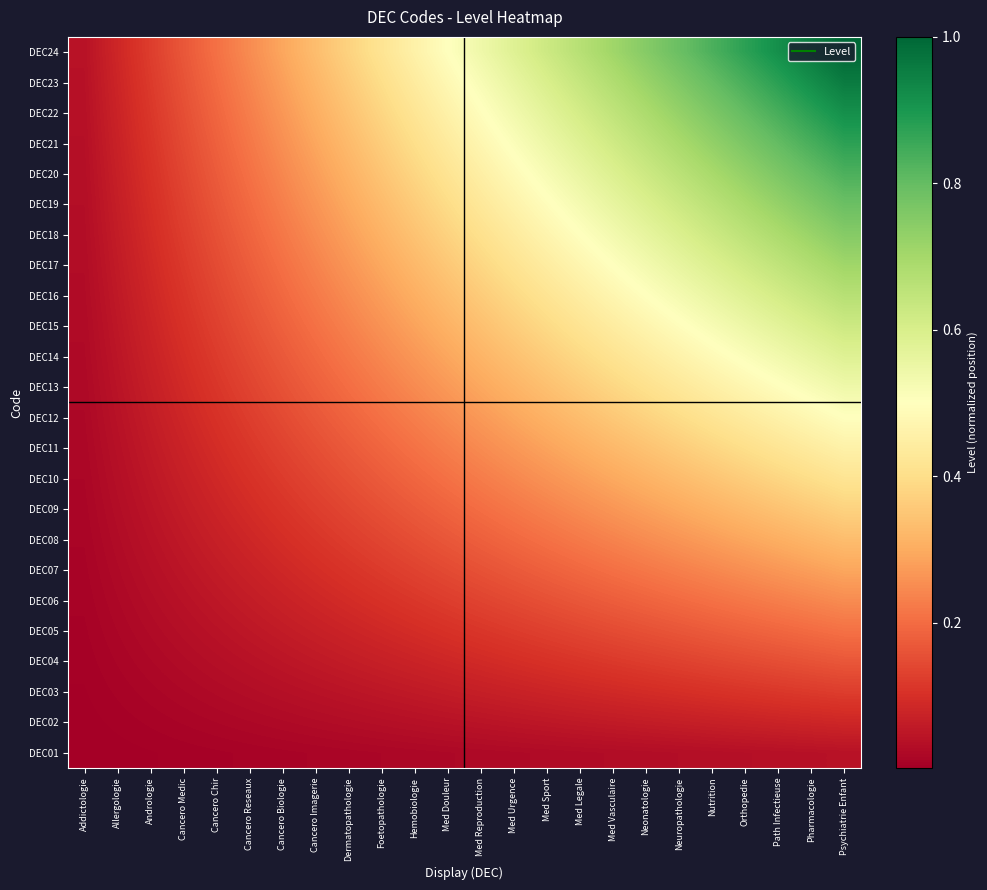

Reading left to right, transcribe all the data shown in this chart.

DEC01: Addictologie=0.0	Allergologie=0.0	Andrologie=0.0	Cancero Medic=0.0	Cancero Chir=0.0	Cancero Reseaux=0.0	Cancero Biologie=0.0	Cancero Imagerie=0.0	Dermatopathologie=0.0	Foetopathologie=0.0	Hemobiologie=0.0	Med Douleur=0.0	Med Reproduction=0.0	Med Urgence=0.0	Med Sport=0.0	Med Legale=0.0	Med Vasculaire=0.0	Neonatologie=0.0	Neuropathologie=0.0	Nutrition=0.0	Orthopedie=0.0	Path Infectieuse=0.0	Pharmacologie=0.0	Psychiatrie Enfant=0.0
DEC02: Addictologie=0.0	Allergologie=0.0	Andrologie=0.0	Cancero Medic=0.0	Cancero Chir=0.0	Cancero Reseaux=0.0	Cancero Biologie=0.0	Cancero Imagerie=0.0	Dermatopathologie=0.0	Foetopathologie=0.0	Hemobiologie=0.0	Med Douleur=0.0	Med Reproduction=0.0	Med Urgence=0.0	Med Sport=0.1	Med Legale=0.1	Med Vasculaire=0.1	Neonatologie=0.1	Neuropathologie=0.1	Nutrition=0.1	Orthopedie=0.1	Path Infectieuse=0.1	Pharmacologie=0.1	Psychiatrie Enfant=0.1
DEC03: Addictologie=0.0	Allergologie=0.0	Andrologie=0.0	Cancero Medic=0.0	Cancero Chir=0.0	Cancero Reseaux=0.0	Cancero Biologie=0.0	Cancero Imagerie=0.0	Dermatopathologie=0.0	Foetopathologie=0.1	Hemobiologie=0.1	Med Douleur=0.1	Med Reproduction=0.1	Med Urgence=0.1	Med Sport=0.1	Med Legale=0.1	Med Vasculaire=0.1	Neonatologie=0.1	Neuropathologie=0.1	Nutrition=0.1	Orthopedie=0.1	Path Infectieuse=0.1	Pharmacologie=0.1	Psychiatrie Enfant=0.1
DEC04: Addictologie=0.0	Allergologie=0.0	Andrologie=0.0	Cancero Medic=0.0	Cancero Chir=0.0	Cancero Reseaux=0.0	Cancero Biologie=0.0	Cancero Imagerie=0.1	Dermatopathologie=0.1	Foetopathologie=0.1	Hemobiologie=0.1	Med Douleur=0.1	Med Reproduction=0.1	Med Urgence=0.1	Med Sport=0.1	Med Legale=0.1	Med Vasculaire=0.1	Neonatologie=0.1	Neuropathologie=0.1	Nutrition=0.1	Orthopedie=0.1	Path Infectieuse=0.2	Pharmacologie=0.2	Psychiatrie Enfant=0.2
DEC05: Addictologie=0.0	Allergologie=0.0	Andrologie=0.0	Cancero Medic=0.0	Cancero Chir=0.0	Cancero Reseaux=0.1	Cancero Biologie=0.1	Cancero Imagerie=0.1	Dermatopathologie=0.1	Foetopathologie=0.1	Hemobiologie=0.1	Med Douleur=0.1	Med Reproduction=0.1	Med Urgence=0.1	Med Sport=0.1	Med Legale=0.1	Med Vasculaire=0.1	Neonatologie=0.2	Neuropathologie=0.2	Nutrition=0.2	Orthopedie=0.2	Path Infectieuse=0.2	Pharmacologie=0.2	Psychiatrie Enfant=0.2
DEC06: Addictologie=0.0	Allergologie=0.0	Andrologie=0.0	Cancero Medic=0.0	Cancero Chir=0.1	Cancero Reseaux=0.1	Cancero Biologie=0.1	Cancero Imagerie=0.1	Dermatopathologie=0.1	Foetopathologie=0.1	Hemobiologie=0.1	Med Douleur=0.1	Med Reproduction=0.1	Med Urgence=0.1	Med Sport=0.2	Med Legale=0.2	Med Vasculaire=0.2	Neonatologie=0.2	Neuropathologie=0.2	Nutrition=0.2	Orthopedie=0.2	Path Infectieuse=0.2	Pharmacologie=0.2	Psychiatrie Enfant=0.2
DEC07: Addictologie=0.0	Allergologie=0.0	Andrologie=0.0	Cancero Medic=0.0	Cancero Chir=0.1	Cancero Reseaux=0.1	Cancero Biologie=0.1	Cancero Imagerie=0.1	Dermatopathologie=0.1	Foetopathologie=0.1	Hemobiologie=0.1	Med Douleur=0.1	Med Reproduction=0.2	Med Urgence=0.2	Med Sport=0.2	Med Legale=0.2	Med Vasculaire=0.2	Neonatologie=0.2	Neuropathologie=0.2	Nutrition=0.2	Orthopedie=0.3	Path Infectieuse=0.3	Pharmacologie=0.3	Psychiatrie Enfant=0.3
DEC08: Addictologie=0.0	Allergologie=0.0	Andrologie=0.0	Cancero Medic=0.1	Cancero Chir=0.1	Cancero Reseaux=0.1	Cancero Biologie=0.1	Cancero Imagerie=0.1	Dermatopathologie=0.1	Foetopathologie=0.1	Hemobiologie=0.2	Med Douleur=0.2	Med Reproduction=0.2	Med Urgence=0.2	Med Sport=0.2	Med Legale=0.2	Med Vasculaire=0.2	Neonatologie=0.2	Neuropathologie=0.3	Nutrition=0.3	Orthopedie=0.3	Path Infectieuse=0.3	Pharmacologie=0.3	Psychiatrie Enfant=0.3
DEC09: Addictologie=0.0	Allergologie=0.0	Andrologie=0.0	Cancero Medic=0.1	Cancero Chir=0.1	Cancero Reseaux=0.1	Cancero Biologie=0.1	Cancero Imagerie=0.1	Dermatopathologie=0.1	Foetopathologie=0.2	Hemobiologie=0.2	Med Douleur=0.2	Med Reproduction=0.2	Med Urgence=0.2	Med Sport=0.2	Med Legale=0.2	Med Vasculaire=0.3	Neonatologie=0.3	Neuropathologie=0.3	Nutrition=0.3	Orthopedie=0.3	Path Infectieuse=0.3	Pharmacologie=0.4	Psychiatrie Enfant=0.4
DEC10: Addictologie=0.0	Allergologie=0.0	Andrologie=0.1	Cancero Medic=0.1	Cancero Chir=0.1	Cancero Reseaux=0.1	Cancero Biologie=0.1	Cancero Imagerie=0.1	Dermatopathologie=0.2	Foetopathologie=0.2	Hemobiologie=0.2	Med Douleur=0.2	Med Reproduction=0.2	Med Urgence=0.2	Med Sport=0.3	Med Legale=0.3	Med Vasculaire=0.3	Neonatologie=0.3	Neuropathologie=0.3	Nutrition=0.3	Orthopedie=0.4	Path Infectieuse=0.4	Pharmacologie=0.4	Psychiatrie Enfant=0.4
DEC11: Addictologie=0.0	Allergologie=0.0	Andrologie=0.1	Cancero Medic=0.1	Cancero Chir=0.1	Cancero Reseaux=0.1	Cancero Biologie=0.1	Cancero Imagerie=0.2	Dermatopathologie=0.2	Foetopathologie=0.2	Hemobiologie=0.2	Med Douleur=0.2	Med Reproduction=0.2	Med Urgence=0.3	Med Sport=0.3	Med Legale=0.3	Med Vasculaire=0.3	Neonatologie=0.3	Neuropathologie=0.4	Nutrition=0.4	Orthopedie=0.4	Path Infectieuse=0.4	Pharmacologie=0.4	Psychiatrie Enfant=0.5
DEC12: Addictologie=0.0	Allergologie=0.0	Andrologie=0.1	Cancero Medic=0.1	Cancero Chir=0.1	Cancero Reseaux=0.1	Cancero Biologie=0.1	Cancero Imagerie=0.2	Dermatopathologie=0.2	Foetopathologie=0.2	Hemobiologie=0.2	Med Douleur=0.2	Med Reproduction=0.3	Med Urgence=0.3	Med Sport=0.3	Med Legale=0.3	Med Vasculaire=0.4	Neonatologie=0.4	Neuropathologie=0.4	Nutrition=0.4	Orthopedie=0.4	Path Infectieuse=0.5	Pharmacologie=0.5	Psychiatrie Enfant=0.5
DEC13: Addictologie=0.0	Allergologie=0.0	Andrologie=0.1	Cancero Medic=0.1	Cancero Chir=0.1	Cancero Reseaux=0.1	Cancero Biologie=0.2	Cancero Imagerie=0.2	Dermatopathologie=0.2	Foetopathologie=0.2	Hemobiologie=0.2	Med Douleur=0.3	Med Reproduction=0.3	Med Urgence=0.3	Med Sport=0.3	Med Legale=0.4	Med Vasculaire=0.4	Neonatologie=0.4	Neuropathologie=0.4	Nutrition=0.5	Orthopedie=0.5	Path Infectieuse=0.5	Pharmacologie=0.5	Psychiatrie Enfant=0.5
DEC14: Addictologie=0.0	Allergologie=0.0	Andrologie=0.1	Cancero Medic=0.1	Cancero Chir=0.1	Cancero Reseaux=0.1	Cancero Biologie=0.2	Cancero Imagerie=0.2	Dermatopathologie=0.2	Foetopathologie=0.2	Hemobiologie=0.3	Med Douleur=0.3	Med Reproduction=0.3	Med Urgence=0.3	Med Sport=0.4	Med Legale=0.4	Med Vasculaire=0.4	Neonatologie=0.4	Neuropathologie=0.5	Nutrition=0.5	Orthopedie=0.5	Path Infectieuse=0.5	Pharmacologie=0.6	Psychiatrie Enfant=0.6
DEC15: Addictologie=0.0	Allergologie=0.1	Andrologie=0.1	Cancero Medic=0.1	Cancero Chir=0.1	Cancero Reseaux=0.2	Cancero Biologie=0.2	Cancero Imagerie=0.2	Dermatopathologie=0.2	Foetopathologie=0.3	Hemobiologie=0.3	Med Douleur=0.3	Med Reproduction=0.3	Med Urgence=0.4	Med Sport=0.4	Med Legale=0.4	Med Vasculaire=0.4	Neonatologie=0.5	Neuropathologie=0.5	Nutrition=0.5	Orthopedie=0.5	Path Infectieuse=0.6	Pharmacologie=0.6	Psychiatrie Enfant=0.6
DEC16: Addictologie=0.0	Allergologie=0.1	Andrologie=0.1	Cancero Medic=0.1	Cancero Chir=0.1	Cancero Reseaux=0.2	Cancero Biologie=0.2	Cancero Imagerie=0.2	Dermatopathologie=0.2	Foetopathologie=0.3	Hemobiologie=0.3	Med Douleur=0.3	Med Reproduction=0.4	Med Urgence=0.4	Med Sport=0.4	Med Legale=0.4	Med Vasculaire=0.5	Neonatologie=0.5	Neuropathologie=0.5	Nutrition=0.6	Orthopedie=0.6	Path Infectieuse=0.6	Pharmacologie=0.6	Psychiatrie Enfant=0.7
DEC17: Addictologie=0.0	Allergologie=0.1	Andrologie=0.1	Cancero Medic=0.1	Cancero Chir=0.1	Cancero Reseaux=0.2	Cancero Biologie=0.2	Cancero Imagerie=0.2	Dermatopathologie=0.3	Foetopathologie=0.3	Hemobiologie=0.3	Med Douleur=0.4	Med Reproduction=0.4	Med Urgence=0.4	Med Sport=0.4	Med Legale=0.5	Med Vasculaire=0.5	Neonatologie=0.5	Neuropathologie=0.6	Nutrition=0.6	Orthopedie=0.6	Path Infectieuse=0.6	Pharmacologie=0.7	Psychiatrie Enfant=0.7
DEC18: Addictologie=0.0	Allergologie=0.1	Andrologie=0.1	Cancero Medic=0.1	Cancero Chir=0.2	Cancero Reseaux=0.2	Cancero Biologie=0.2	Cancero Imagerie=0.2	Dermatopathologie=0.3	Foetopathologie=0.3	Hemobiologie=0.3	Med Douleur=0.4	Med Reproduction=0.4	Med Urgence=0.4	Med Sport=0.5	Med Legale=0.5	Med Vasculaire=0.5	Neonatologie=0.6	Neuropathologie=0.6	Nutrition=0.6	Orthopedie=0.7	Path Infectieuse=0.7	Pharmacologie=0.7	Psychiatrie Enfant=0.8
DEC19: Addictologie=0.0	Allergologie=0.1	Andrologie=0.1	Cancero Medic=0.1	Cancero Chir=0.2	Cancero Reseaux=0.2	Cancero Biologie=0.2	Cancero Imagerie=0.3	Dermatopathologie=0.3	Foetopathologie=0.3	Hemobiologie=0.4	Med Douleur=0.4	Med Reproduction=0.4	Med Urgence=0.5	Med Sport=0.5	Med Legale=0.5	Med Vasculaire=0.6	Neonatologie=0.6	Neuropathologie=0.6	Nutrition=0.7	Orthopedie=0.7	Path Infectieuse=0.7	Pharmacologie=0.8	Psychiatrie Enfant=0.8
DEC20: Addictologie=0.0	Allergologie=0.1	Andrologie=0.1	Cancero Medic=0.1	Cancero Chir=0.2	Cancero Reseaux=0.2	Cancero Biologie=0.2	Cancero Imagerie=0.3	Dermatopathologie=0.3	Foetopathologie=0.3	Hemobiologie=0.4	Med Douleur=0.4	Med Reproduction=0.5	Med Urgence=0.5	Med Sport=0.5	Med Legale=0.6	Med Vasculaire=0.6	Neonatologie=0.6	Neuropathologie=0.7	Nutrition=0.7	Orthopedie=0.7	Path Infectieuse=0.8	Pharmacologie=0.8	Psychiatrie Enfant=0.8
DEC21: Addictologie=0.0	Allergologie=0.1	Andrologie=0.1	Cancero Medic=0.1	Cancero Chir=0.2	Cancero Reseaux=0.2	Cancero Biologie=0.3	Cancero Imagerie=0.3	Dermatopathologie=0.3	Foetopathologie=0.4	Hemobiologie=0.4	Med Douleur=0.4	Med Reproduction=0.5	Med Urgence=0.5	Med Sport=0.5	Med Legale=0.6	Med Vasculaire=0.6	Neonatologie=0.7	Neuropathologie=0.7	Nutrition=0.7	Orthopedie=0.8	Path Infectieuse=0.8	Pharmacologie=0.8	Psychiatrie Enfant=0.9
DEC22: Addictologie=0.0	Allergologie=0.1	Andrologie=0.1	Cancero Medic=0.2	Cancero Chir=0.2	Cancero Reseaux=0.2	Cancero Biologie=0.3	Cancero Imagerie=0.3	Dermatopathologie=0.3	Foetopathologie=0.4	Hemobiologie=0.4	Med Douleur=0.5	Med Reproduction=0.5	Med Urgence=0.5	Med Sport=0.6	Med Legale=0.6	Med Vasculaire=0.6	Neonatologie=0.7	Neuropathologie=0.7	Nutrition=0.8	Orthopedie=0.8	Path Infectieuse=0.8	Pharmacologie=0.9	Psychiatrie Enfant=0.9
DEC23: Addictologie=0.0	Allergologie=0.1	Andrologie=0.1	Cancero Medic=0.2	Cancero Chir=0.2	Cancero Reseaux=0.2	Cancero Biologie=0.3	Cancero Imagerie=0.3	Dermatopathologie=0.4	Foetopathologie=0.4	Hemobiologie=0.4	Med Douleur=0.5	Med Reproduction=0.5	Med Urgence=0.6	Med Sport=0.6	Med Legale=0.6	Med Vasculaire=0.7	Neonatologie=0.7	Neuropathologie=0.8	Nutrition=0.8	Orthopedie=0.8	Path Infectieuse=0.9	Pharmacologie=0.9	Psychiatrie Enfant=1.0
DEC24: Addictologie=0.0	Allergologie=0.1	Andrologie=0.1	Cancero Medic=0.2	Cancero Chir=0.2	Cancero Reseaux=0.2	Cancero Biologie=0.3	Cancero Imagerie=0.3	Dermatopathologie=0.4	Foetopathologie=0.4	Hemobiologie=0.5	Med Douleur=0.5	Med Reproduction=0.5	Med Urgence=0.6	Med Sport=0.6	Med Legale=0.7	Med Vasculaire=0.7	Neonatologie=0.8	Neuropathologie=0.8	Nutrition=0.8	Orthopedie=0.9	Path Infectieuse=0.9	Pharmacologie=1.0	Psychiatrie Enfant=1.0